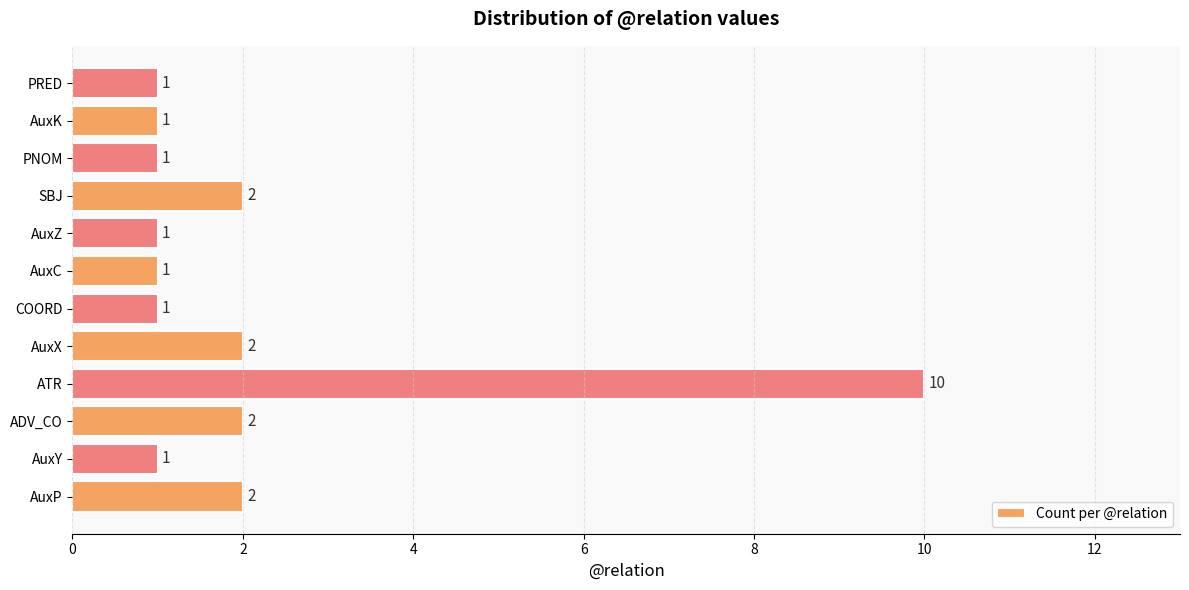

Reading bottom to top, transcribe all the data shown in this chart.

AuxP=2	AuxY=1	ADV_CO=2	ATR=10	AuxX=2	COORD=1	AuxC=1	AuxZ=1	SBJ=2	PNOM=1	AuxK=1	PRED=1